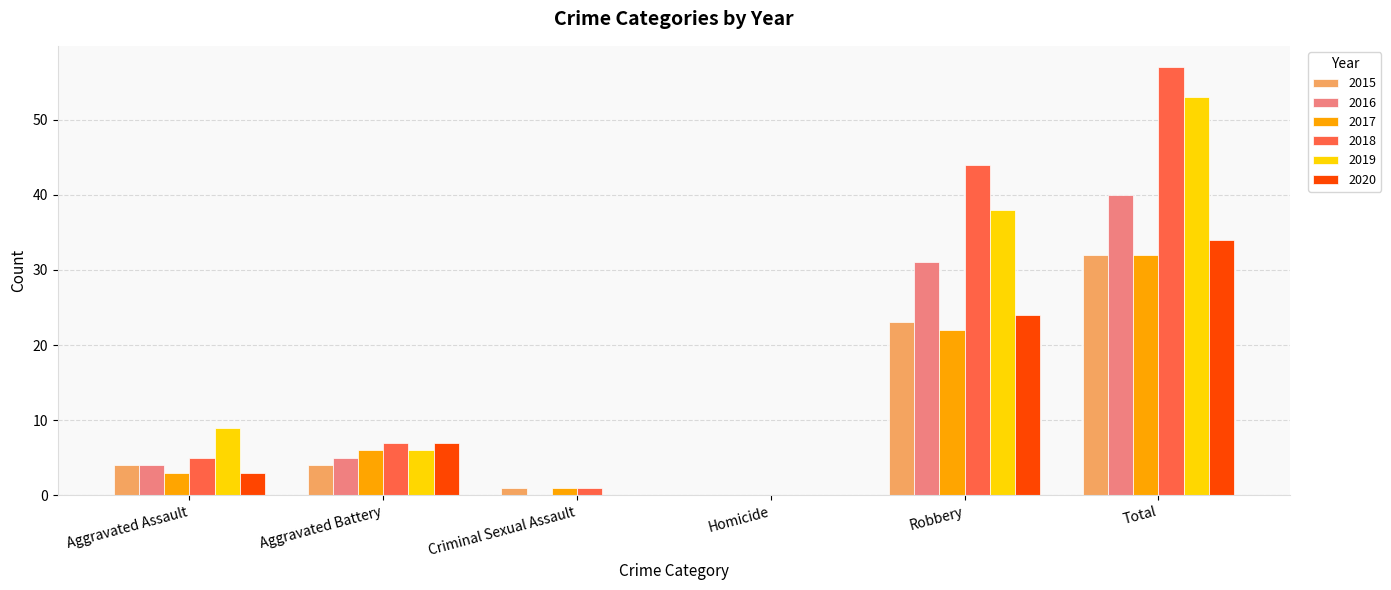

At which label is 2015 closest to 16?

Robbery